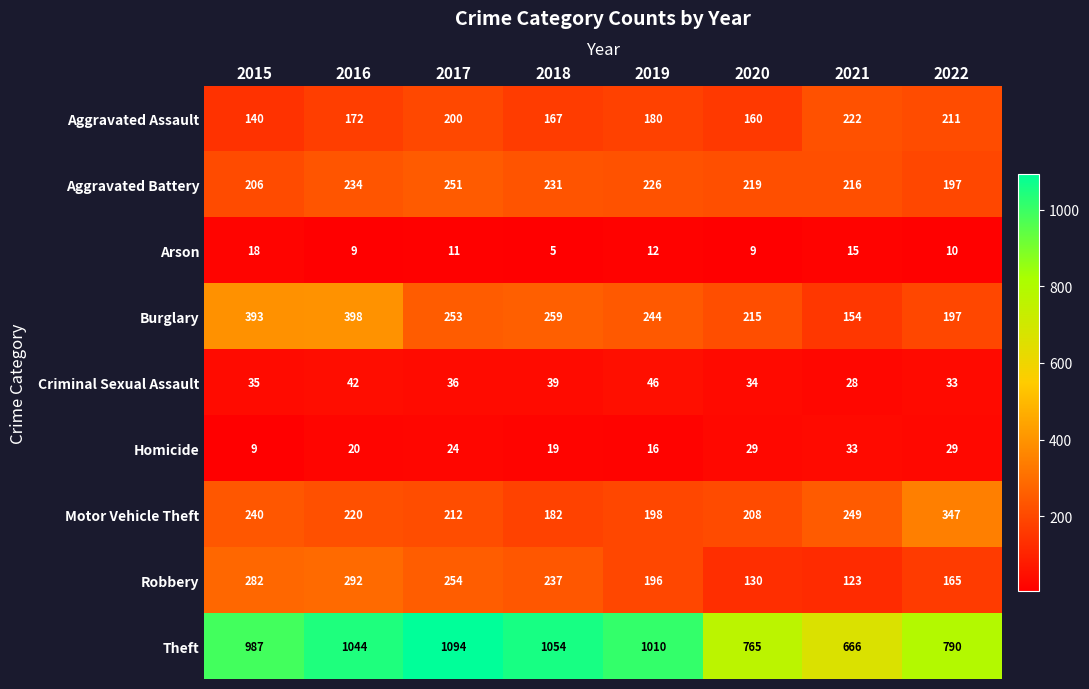

Which series has the largest range (max minus min)?

Theft